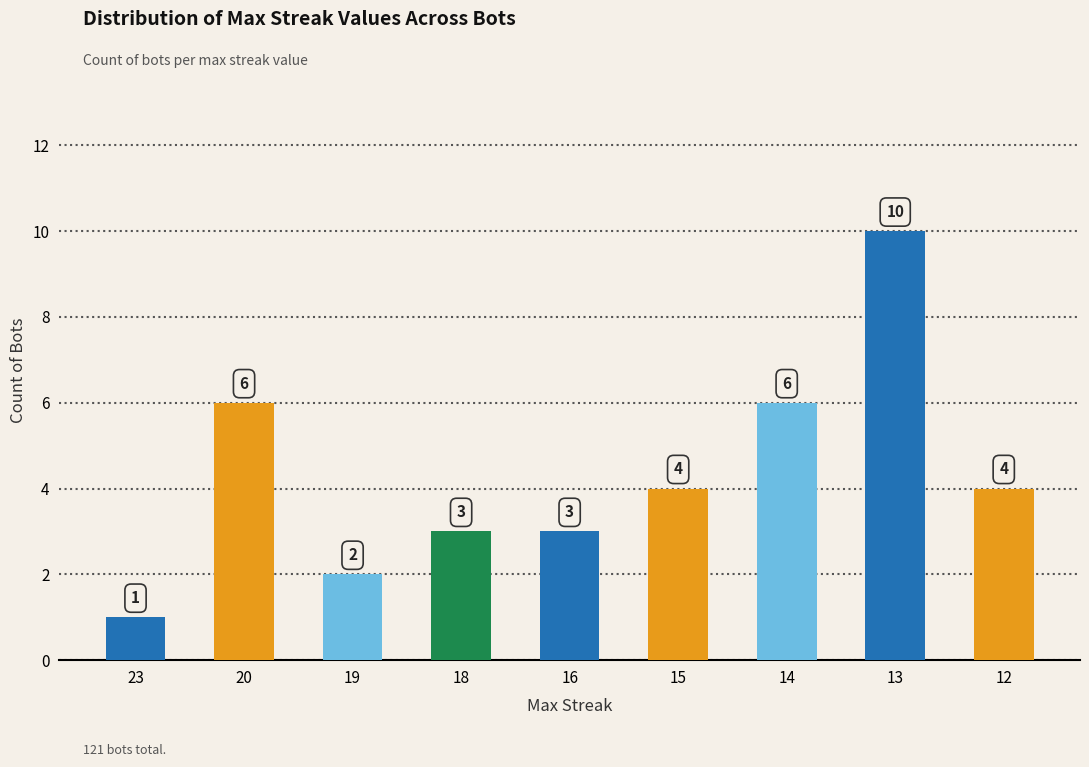

What is the change in value from 20 to 13?

+4